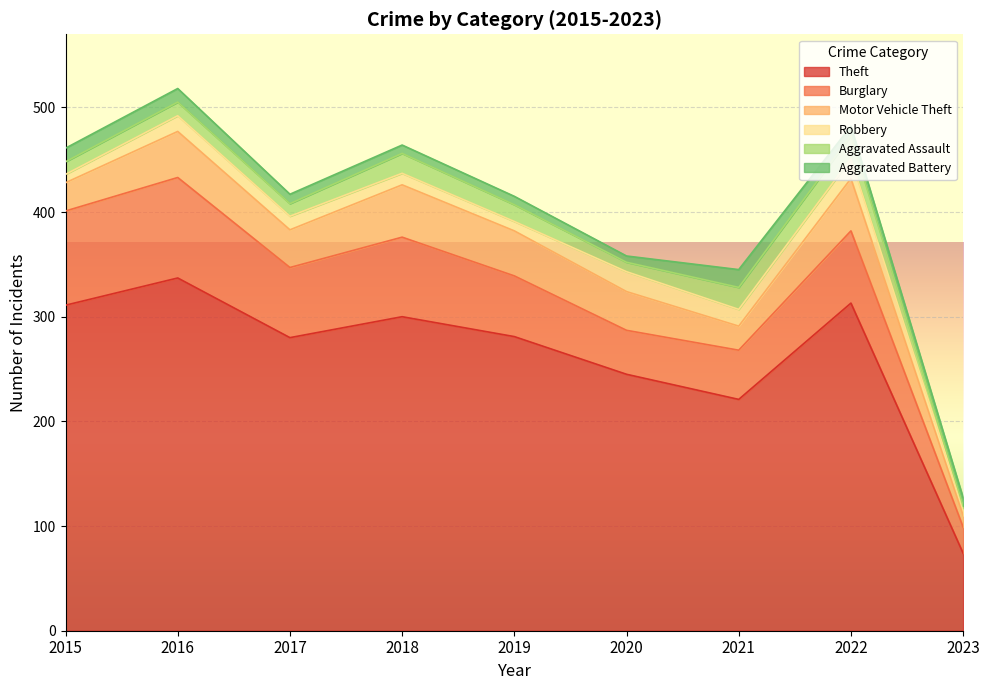

How many lines are shown in the chart?

6